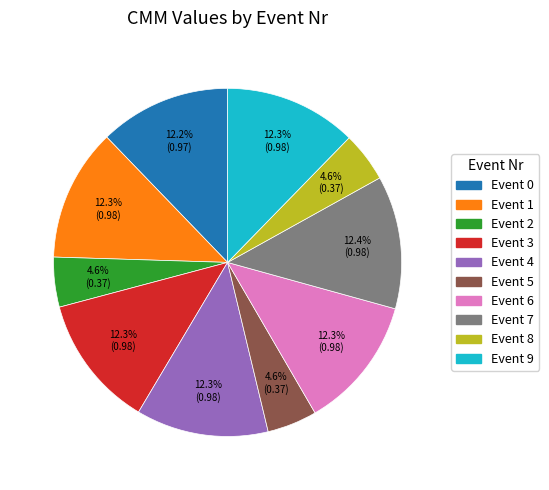

Does any single category account for the majority?

No